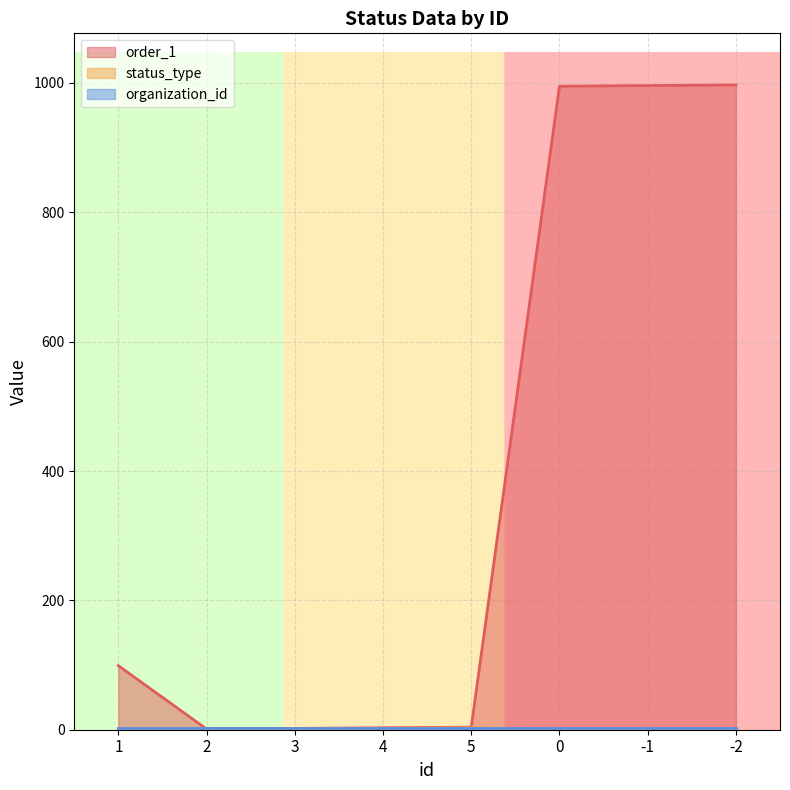

Where do order_1 and status_type first cross each other?

1 and 2